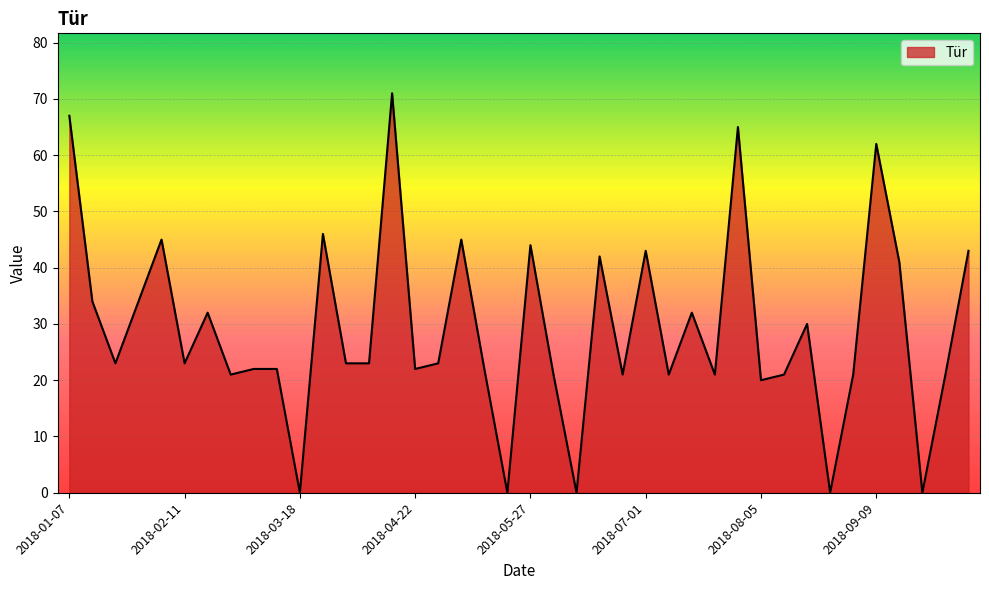

What is the difference between the maximum and minimum values?

71